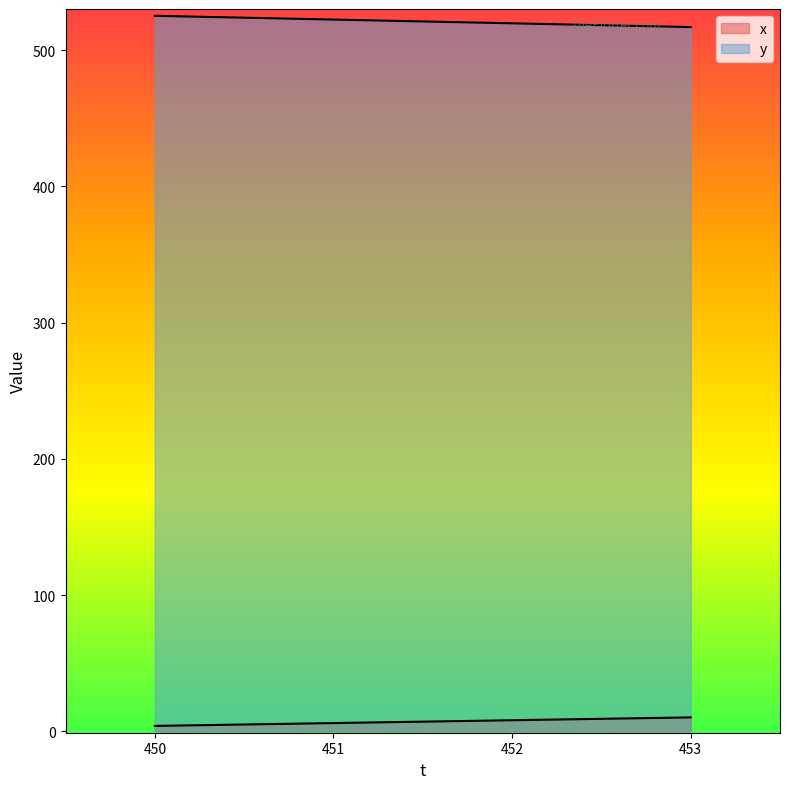

List the series in order of their overall mean, lowest first.

x, y